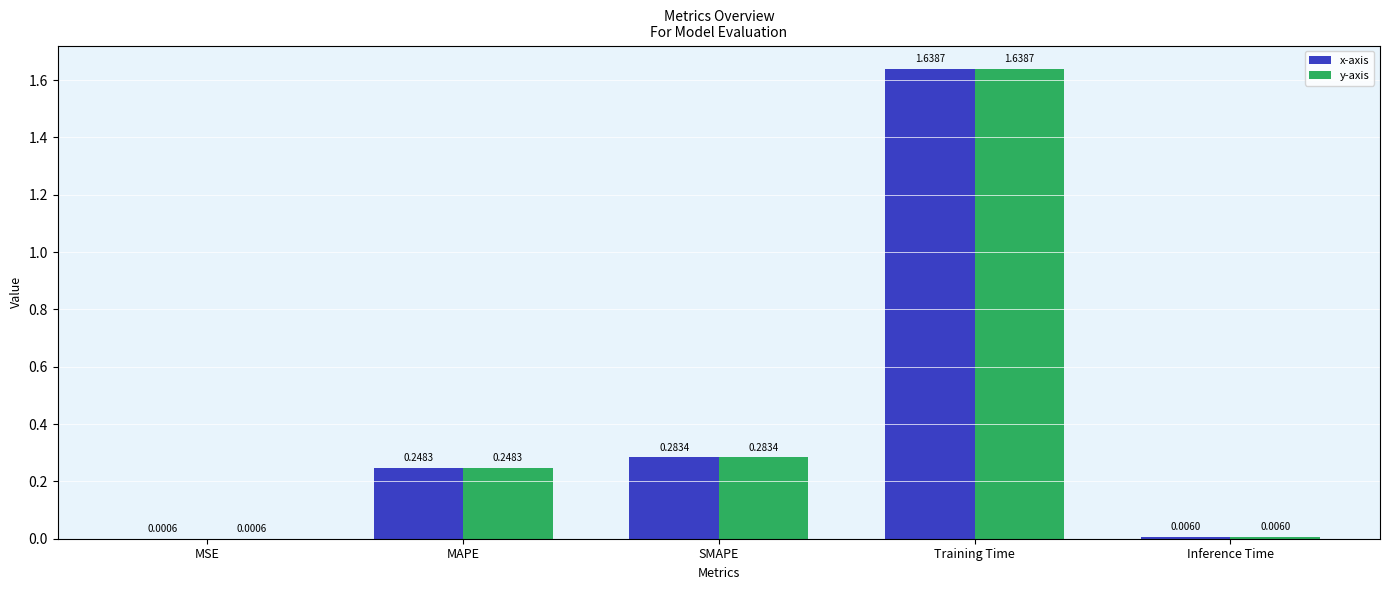

How many groups of bars are there?

5